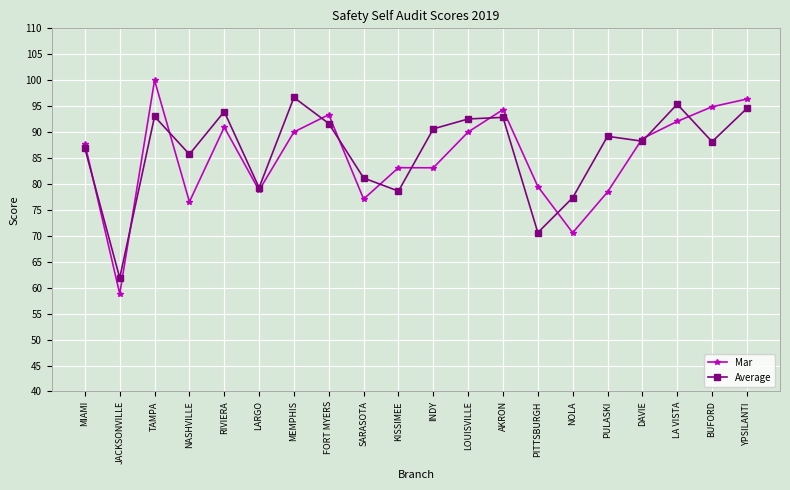

True or false: Average and Mar intersect in this chart.

True